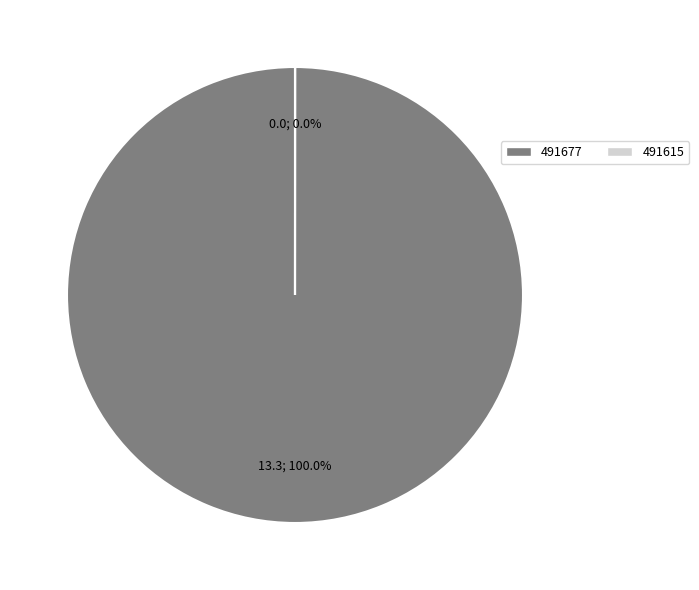

To the nearest percent, what is the difference between the 491615 and 491677 slice percentages?

100%